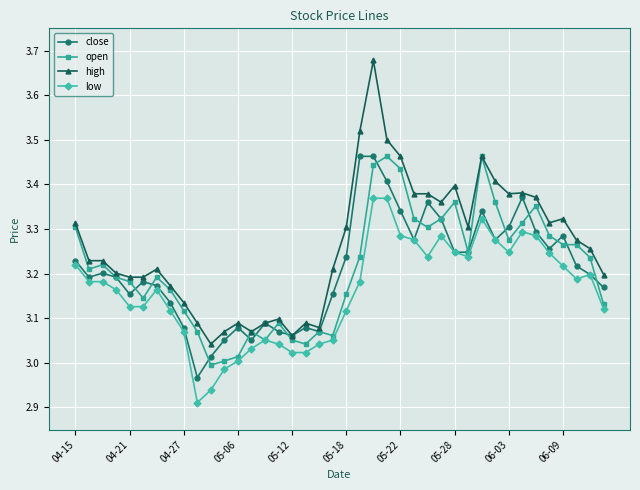

True or false: close has more than 2 interior local peaks.

True